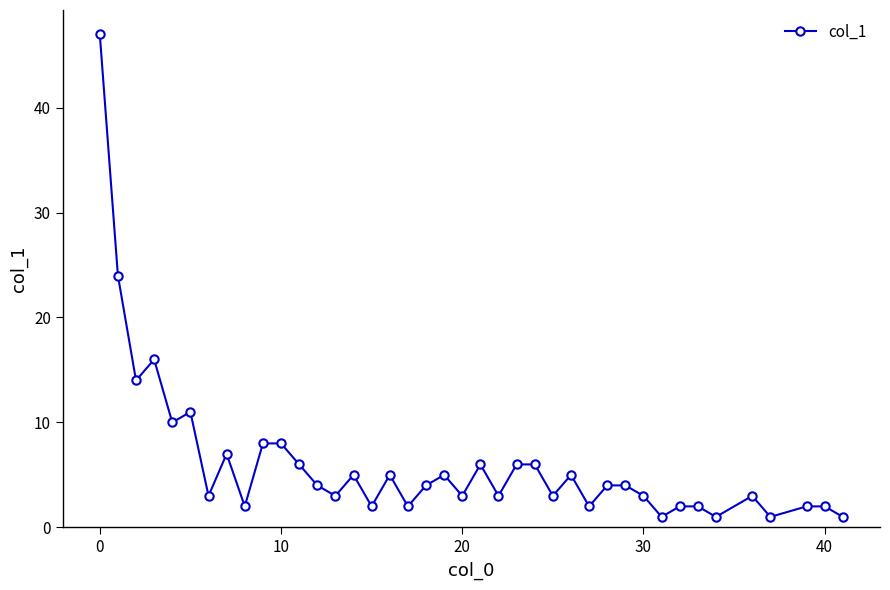

How many distinct data groups are displayed?

1